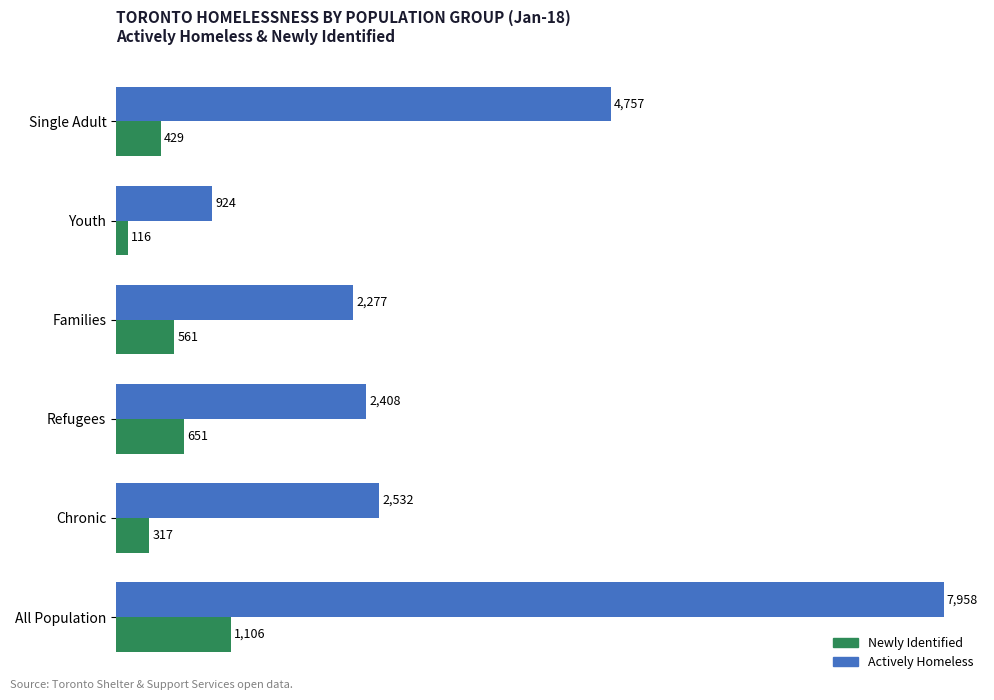

Is it true that Actively Homeless equals 2408 at Refugees?

True